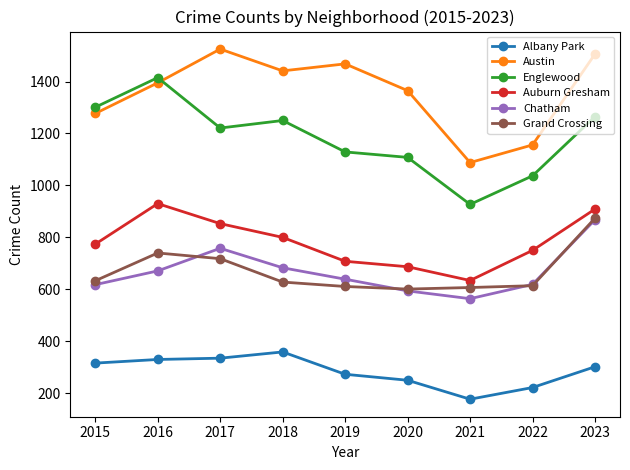

What is the spread (max minus min) of values at 2015?

985